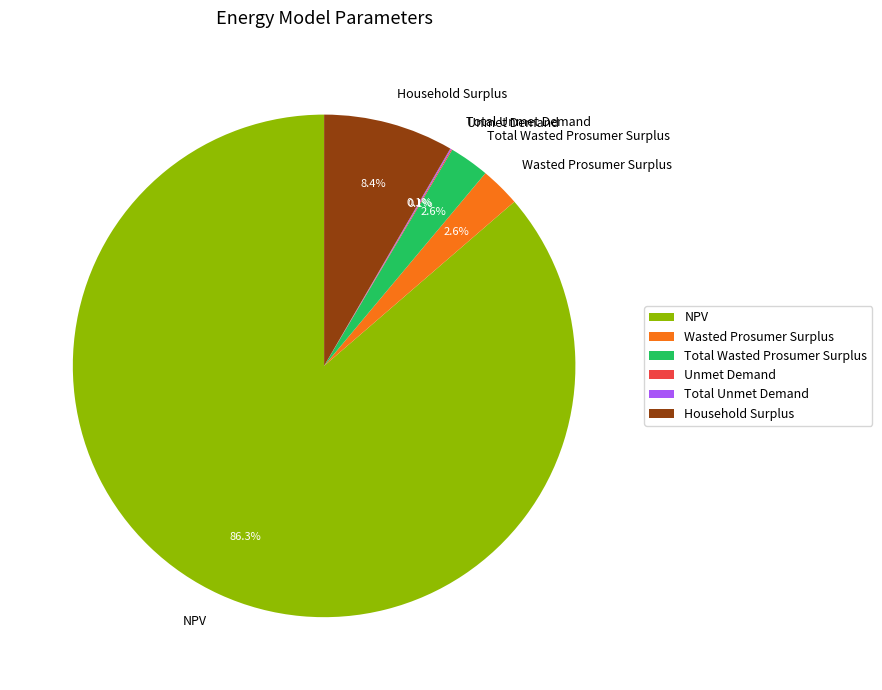

What portion of the pie excludes Total Wasted Prosumer Surplus?

97.4%